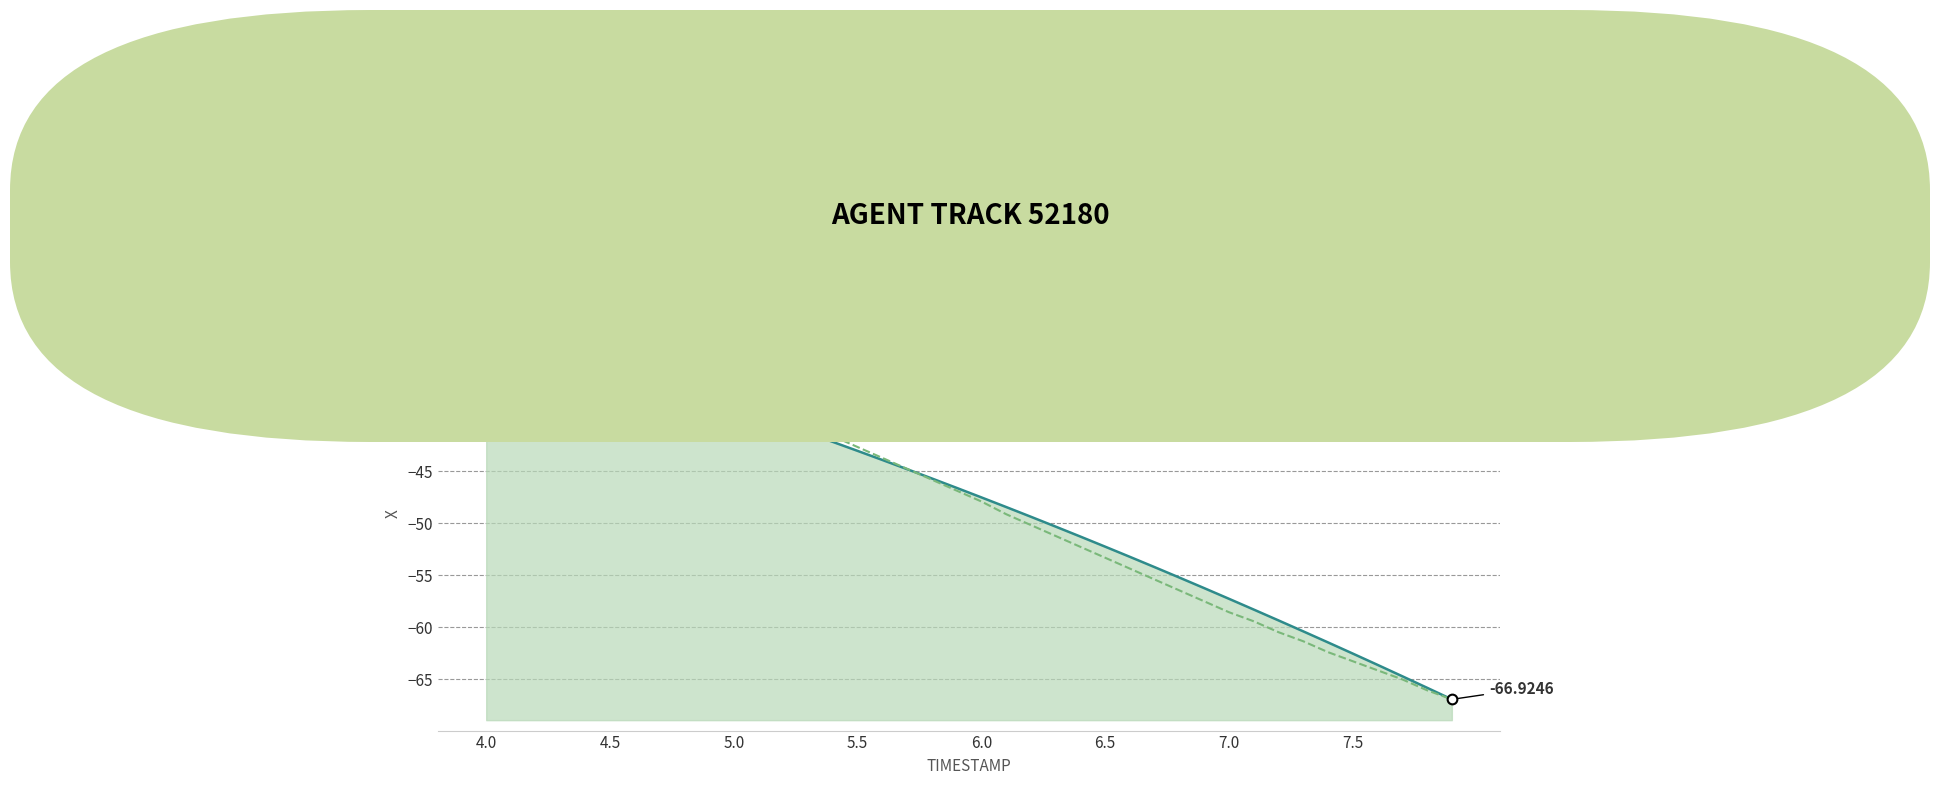

How many data points does each series have?

40